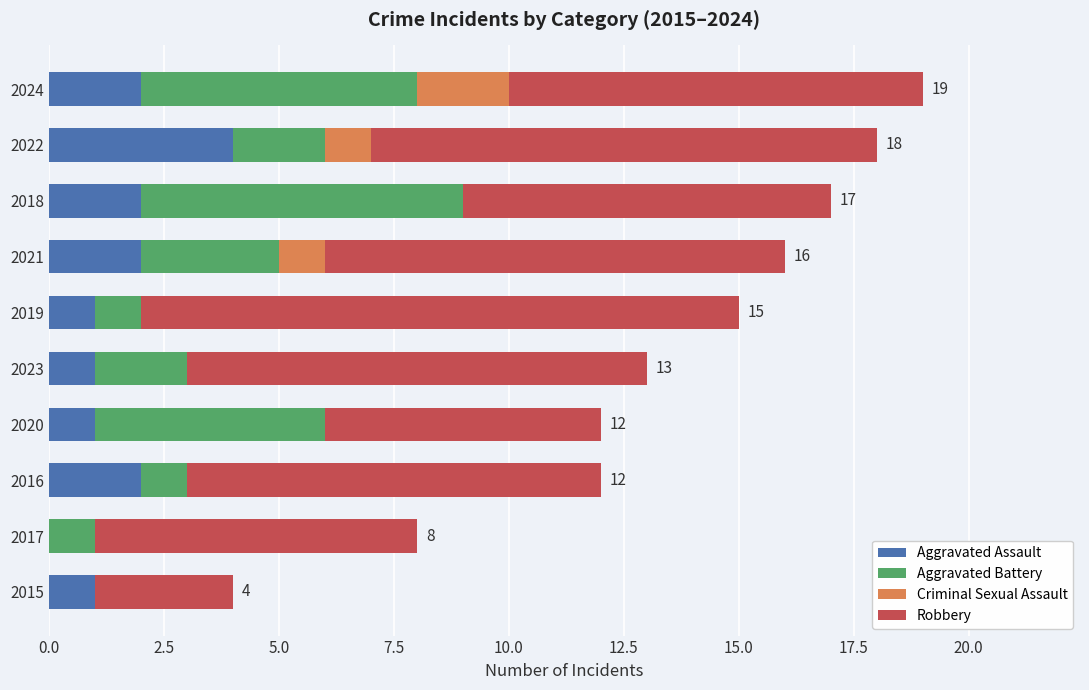

What is the total value across all series at 2016?

12